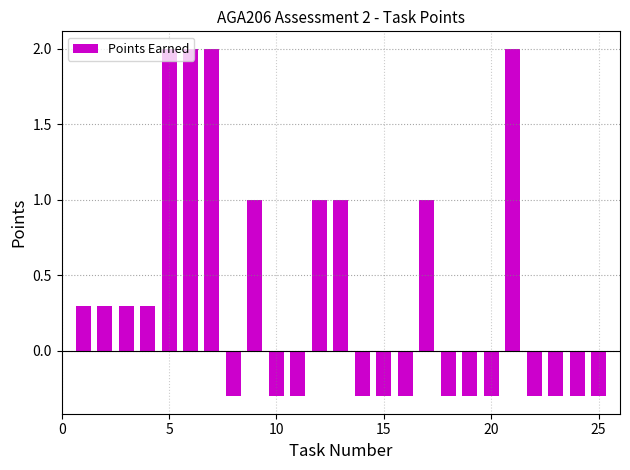

What is the smallest value displayed?

-0.3